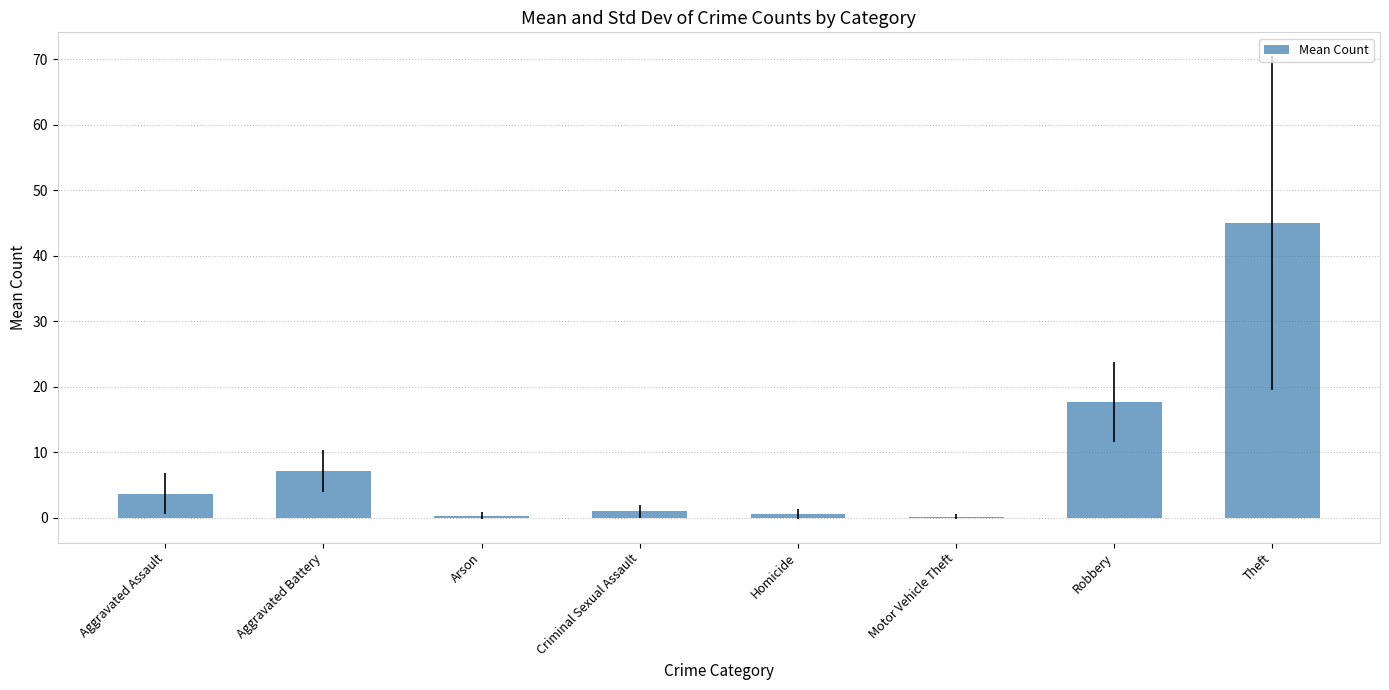

What is the ratio of the value at Aggravated Battery to the value at Aggravated Assault?

2.0